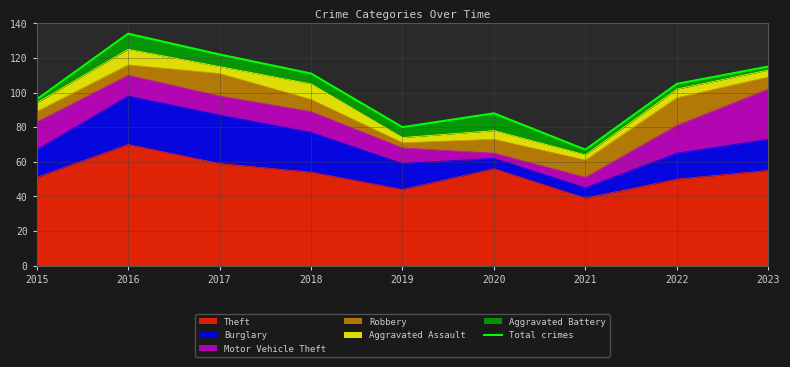

The value of Theft at 2021 is 23. True or false?

False